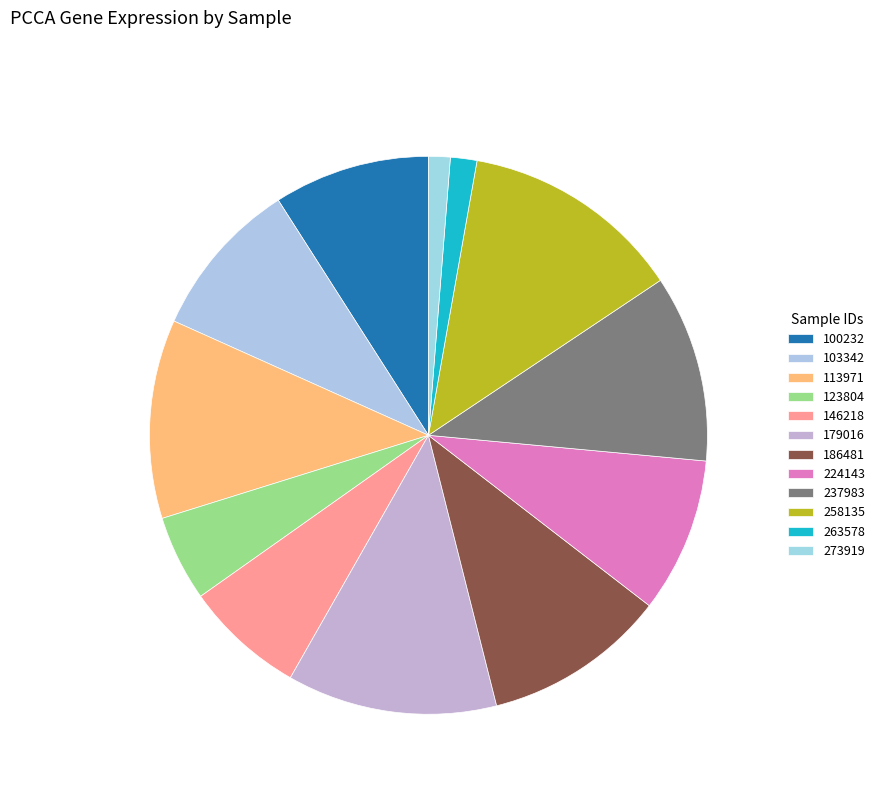

True or false: 179016 accounts for 25% of the total.

False